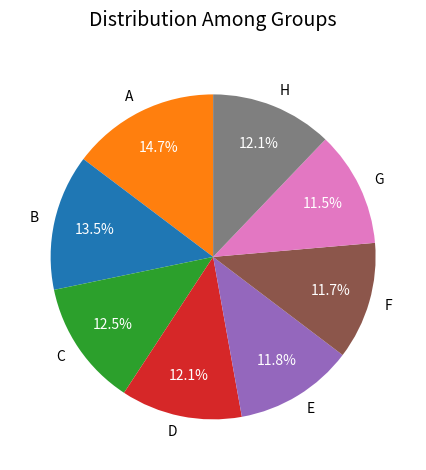

Which slice is the largest?

A